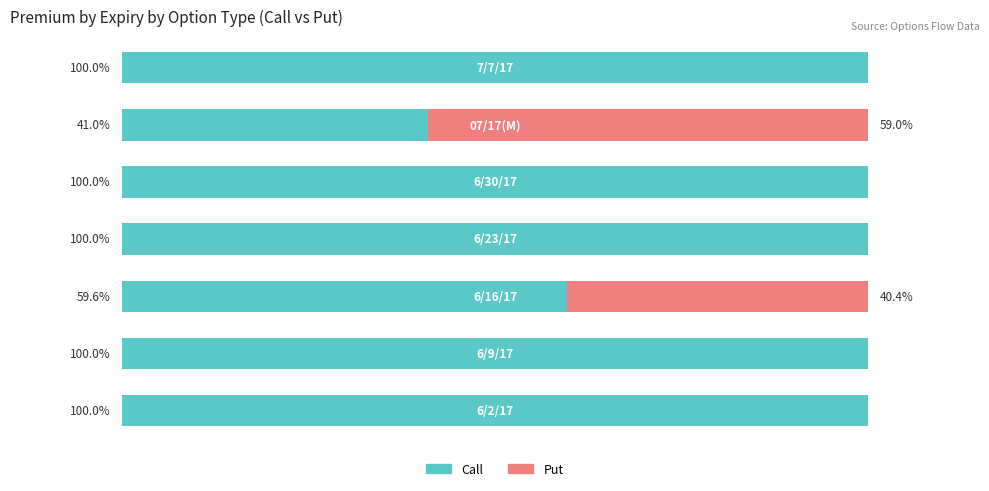

The Unmarried series shows -29.6 at 6. True or false?

False